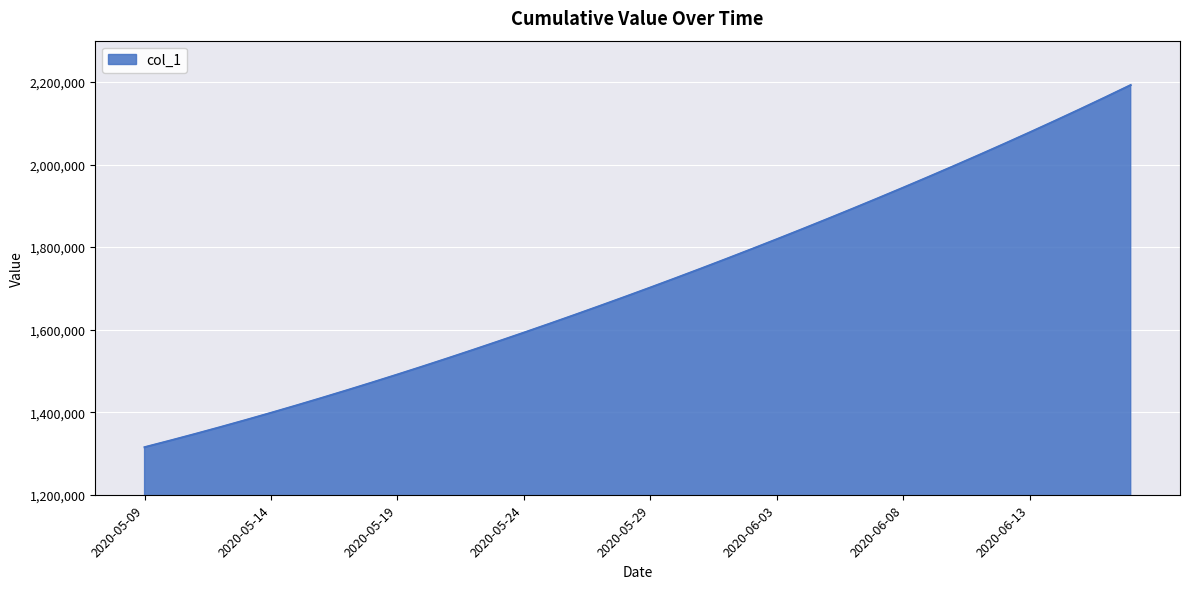

What is the minimum value shown in the chart?

1315099.0